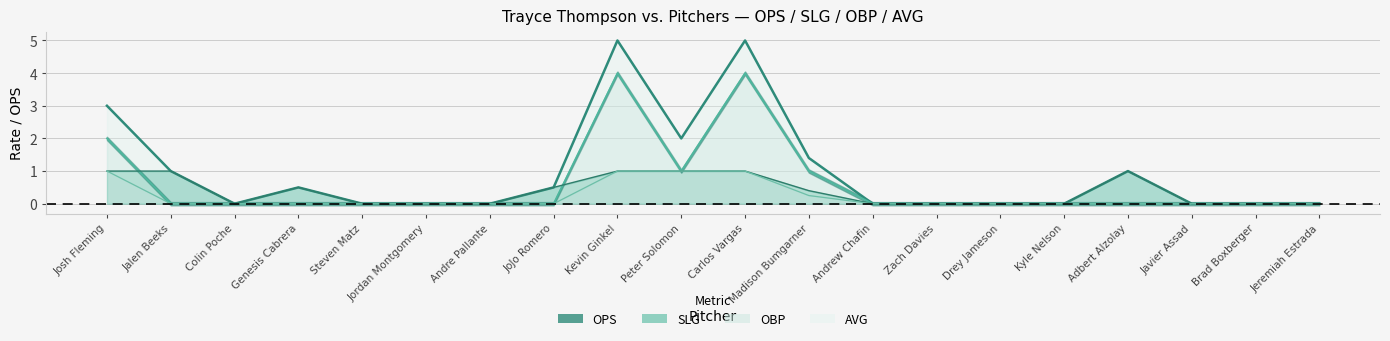

Where is OBP nearest to the value 0?

Colin Poche